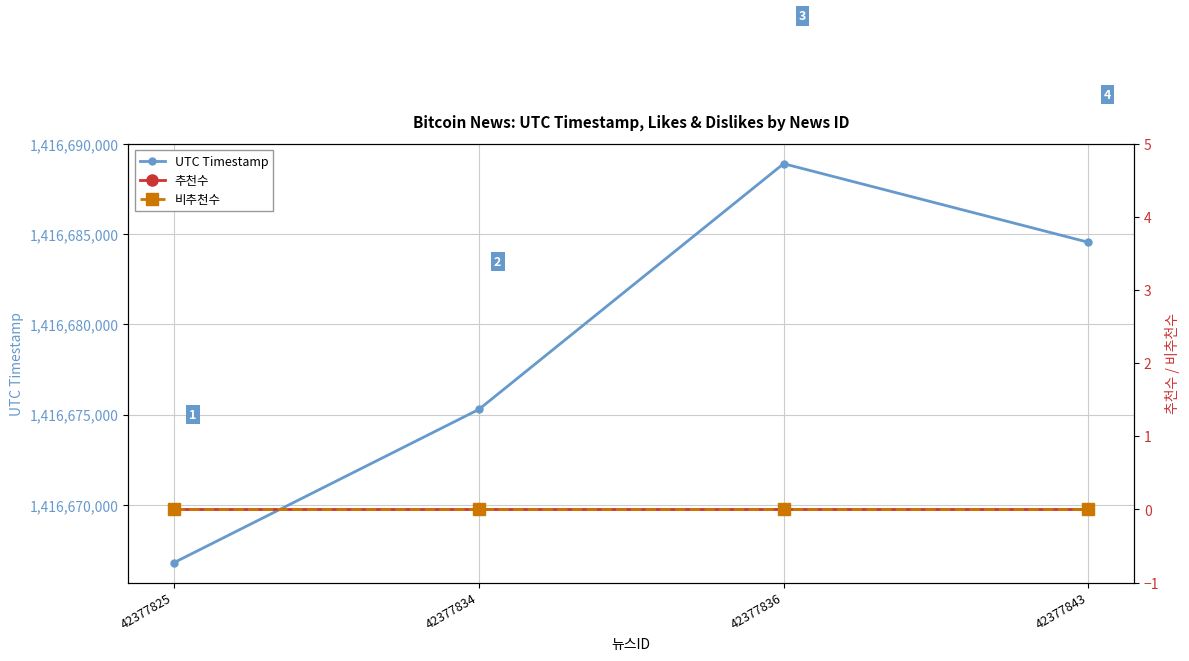

Reading left to right, what are all the values shown in this chart?

UTC Timestamp: 1416666794	1416675287	1416688912	1416684553
추천수: 0	0	0	0
비추천수: 0	0	0	0